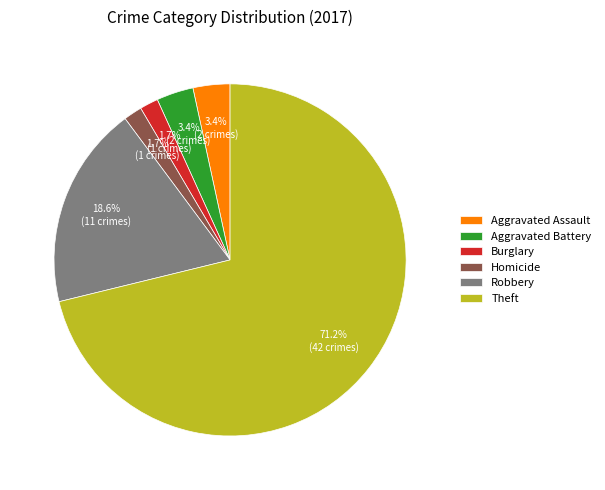

To the nearest percent, what percentage of the pie is Theft?

71%